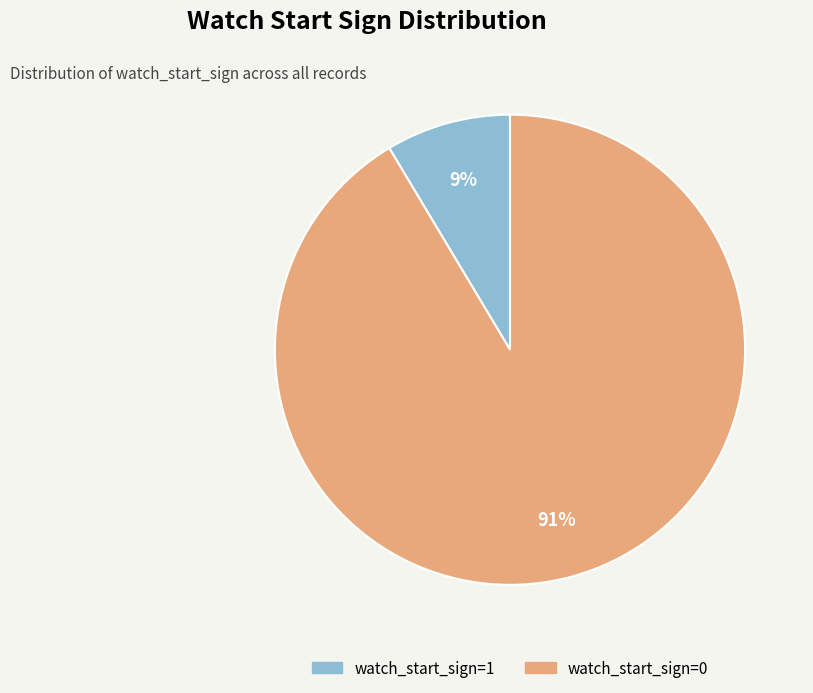

Between watch_start_sign=1 and watch_start_sign=0, which is larger?

watch_start_sign=0